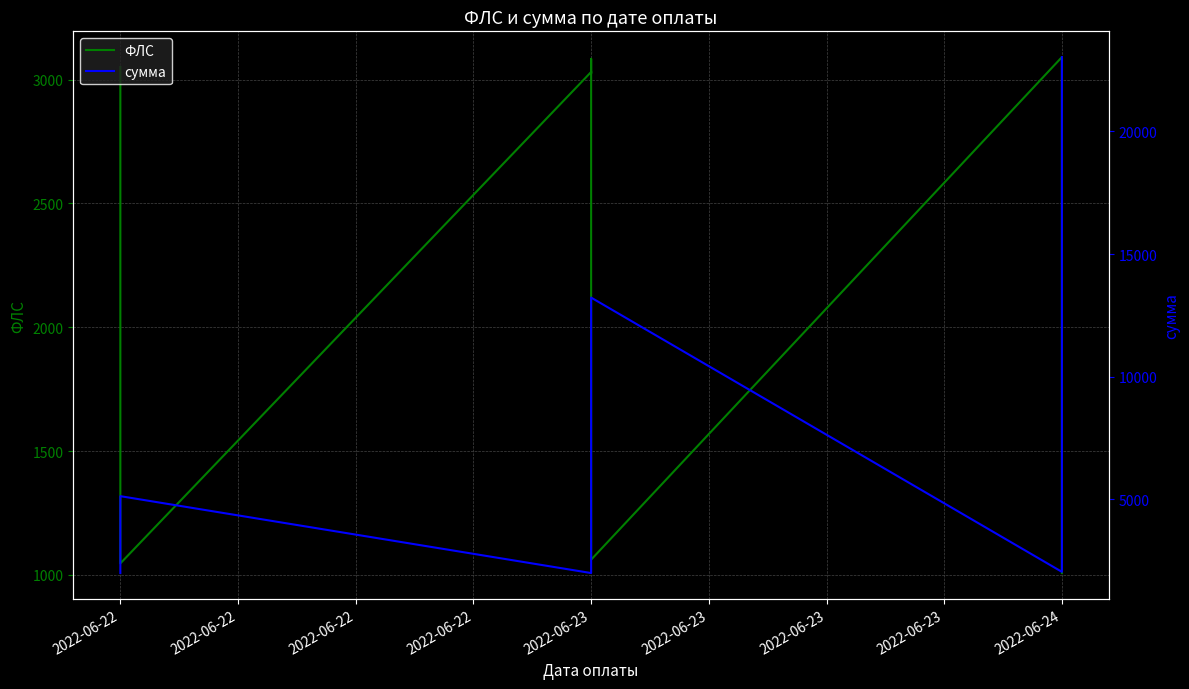

What is the label of the 7th point from the right?

2022-06-23